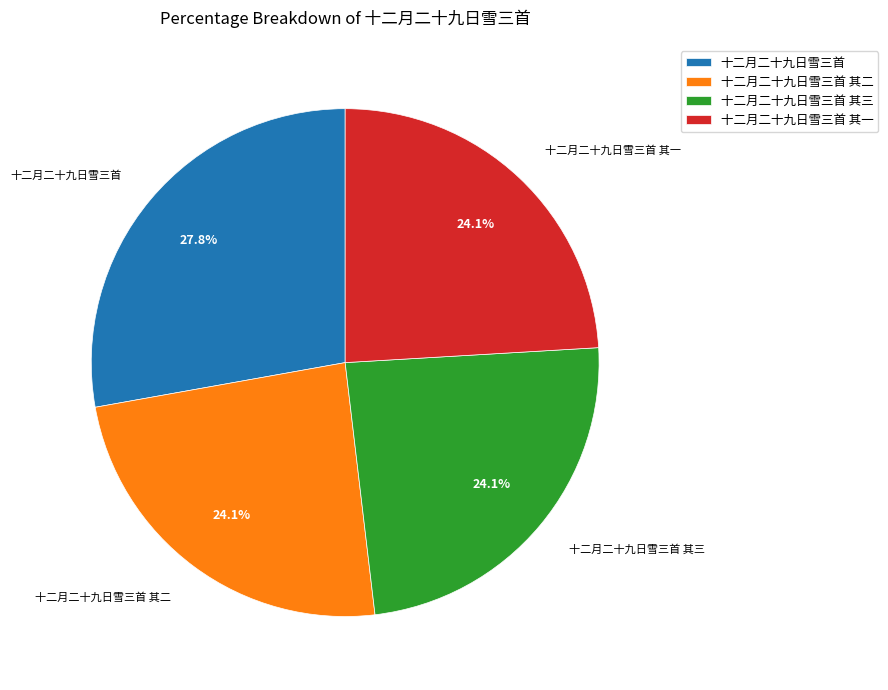

What percentage is NOT represented by 十二月二十九日雪三首 其三?

75.9%